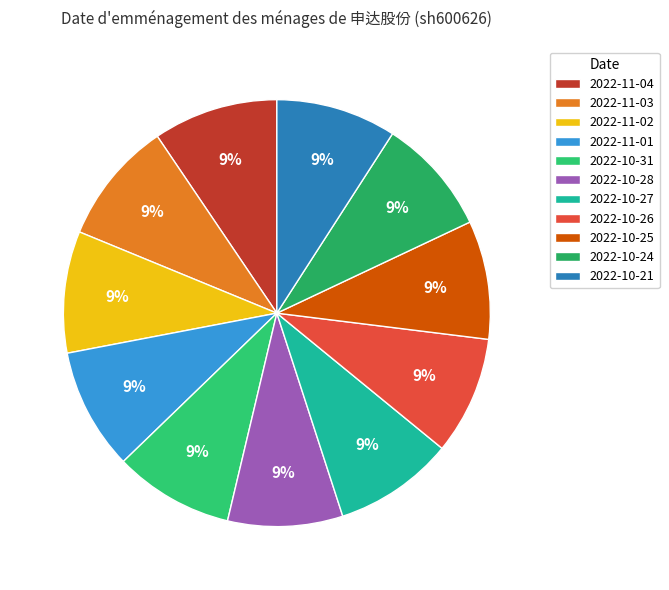

What percentage is the 2022-11-04 slice, to the nearest percent?

9%